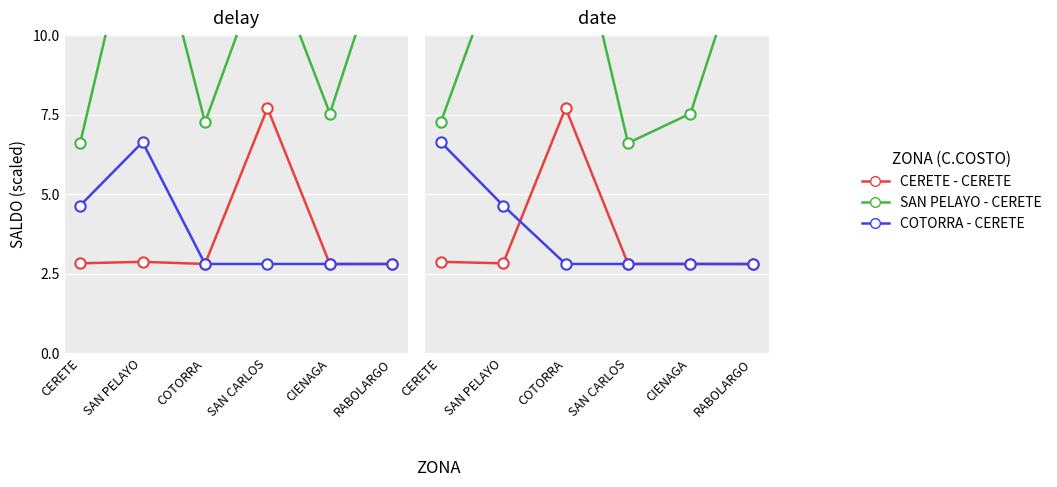

What is the total value across all series at RABOLARGO?

19.1